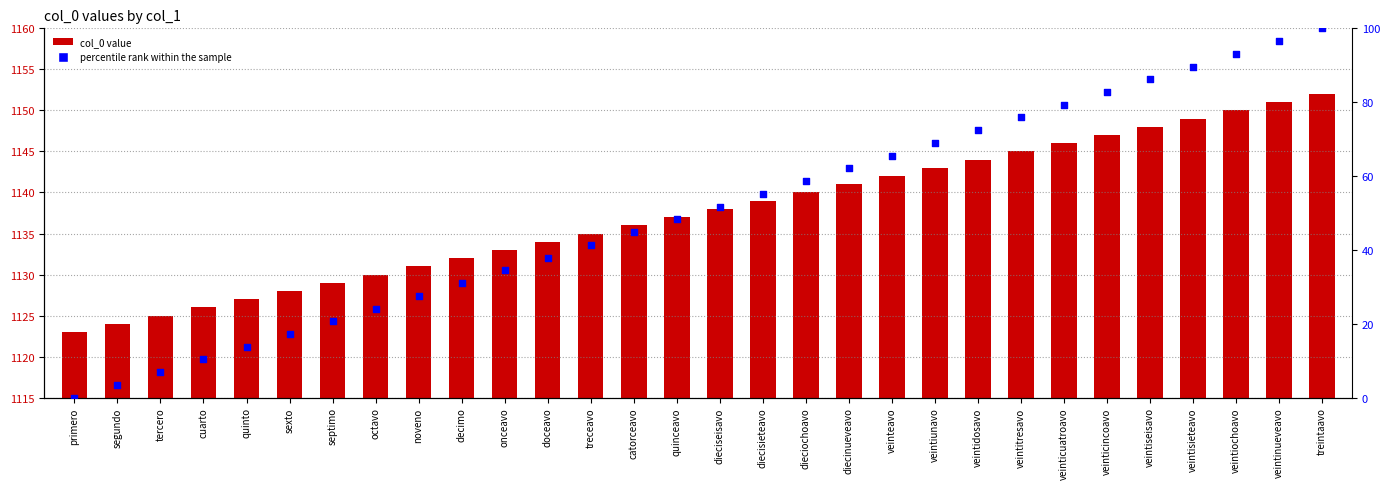

At which category is the sum across all series the highest?

treintaavo